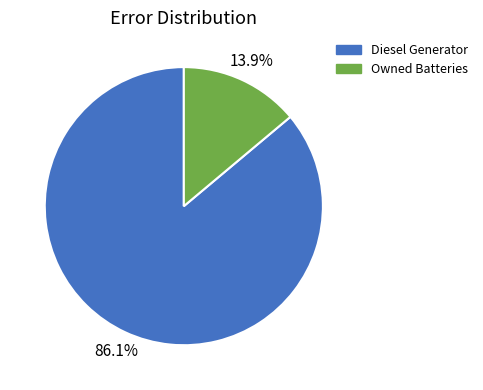

Does any single category account for the majority?

Yes